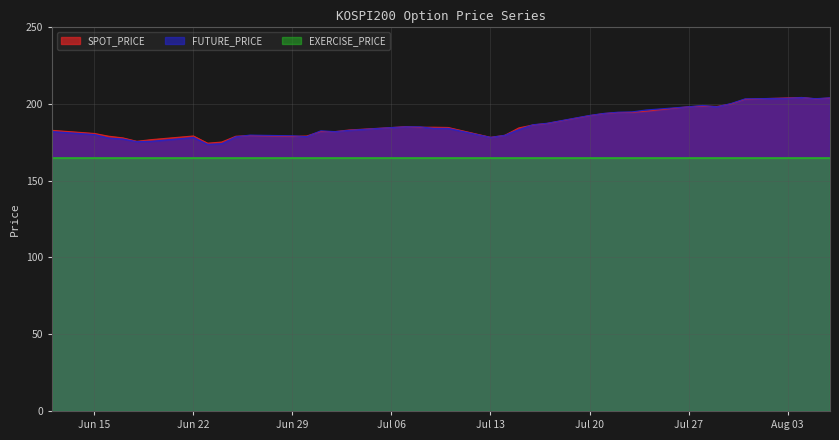

In SPOT_PRICE, how many points are higher than both neighbors (excluding endpoints)?

6